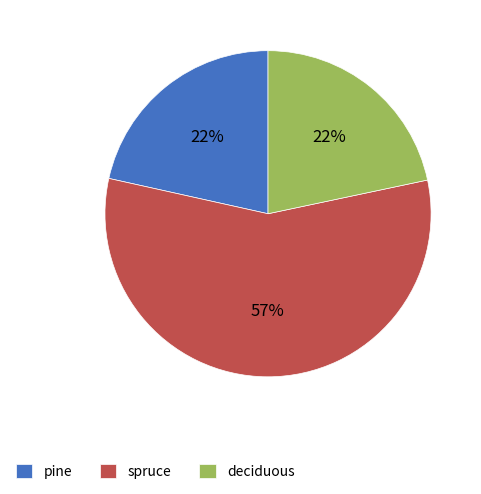

Does any single category account for the majority?

Yes